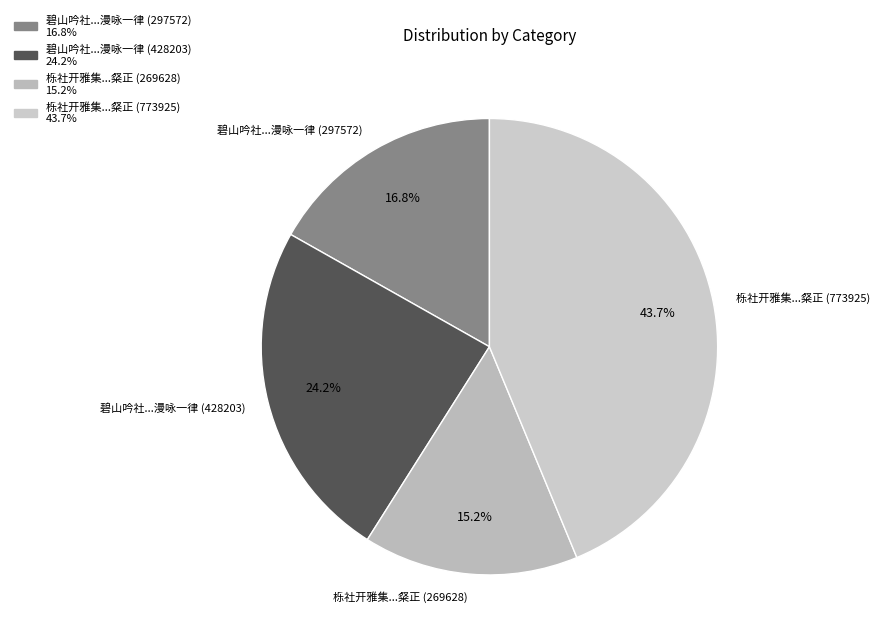

Which has a higher value, 碧山吟社第二次雅集适逢夜雨朝晴漫咏一律 (297572) or 栎社开雅集适抱病不得赴怅怅赋此寄呈列位粲正 (773925)?

栎社开雅集适抱病不得赴怅怅赋此寄呈列位粲正 (773925)